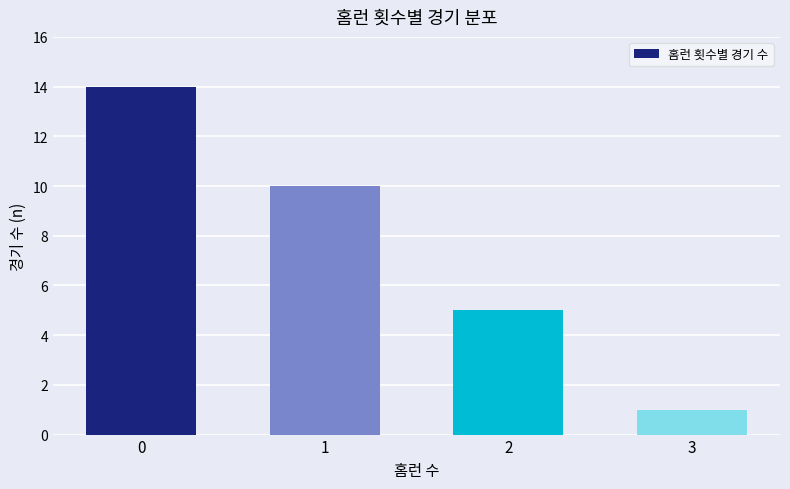

What is the difference between the values at 2 and 3?

4